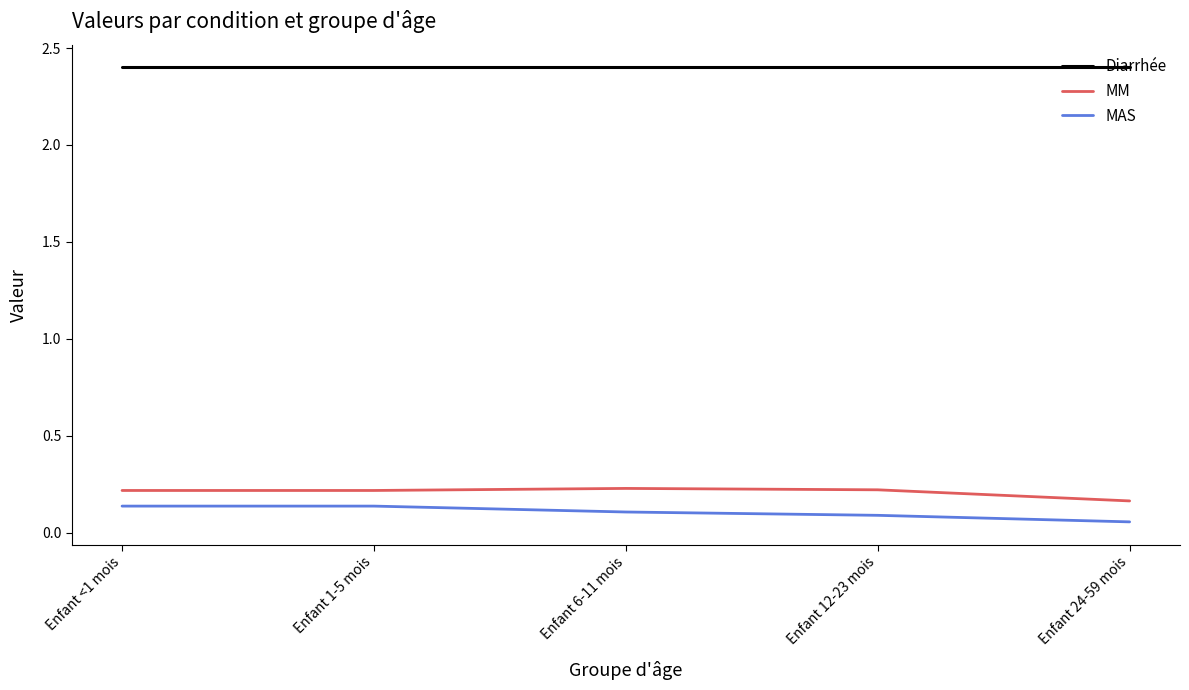

What position from the left is Enfant 1-5 mois?

2